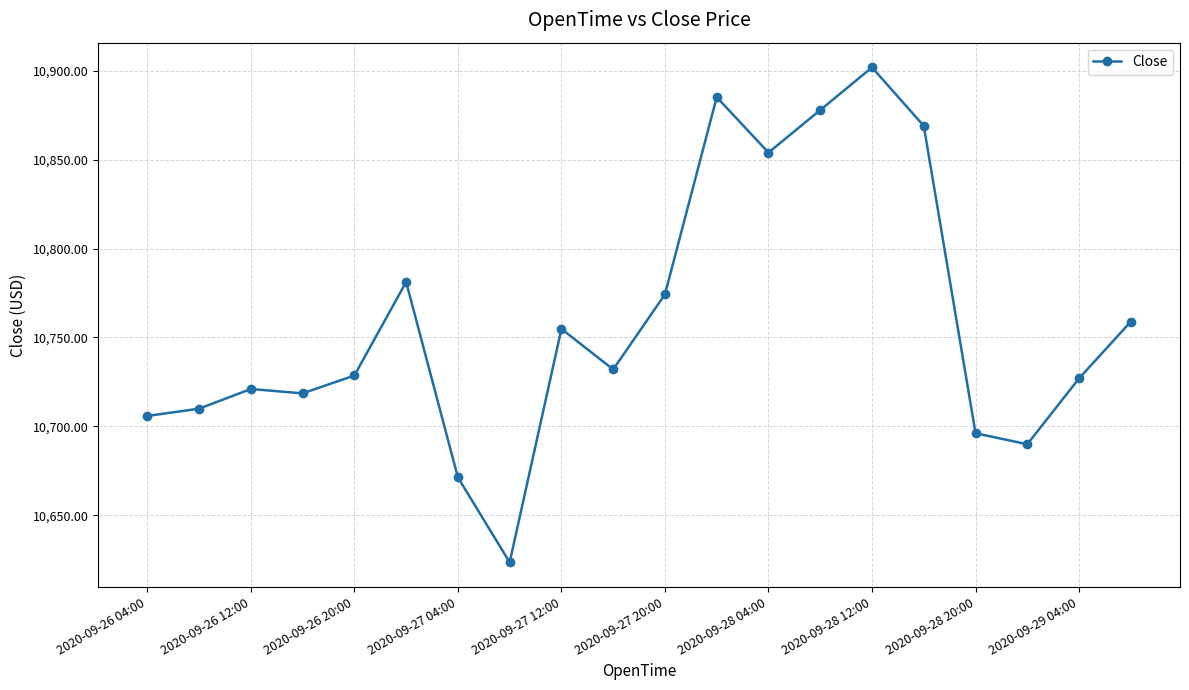

What is the difference between the maximum and second lowest values?

230.6